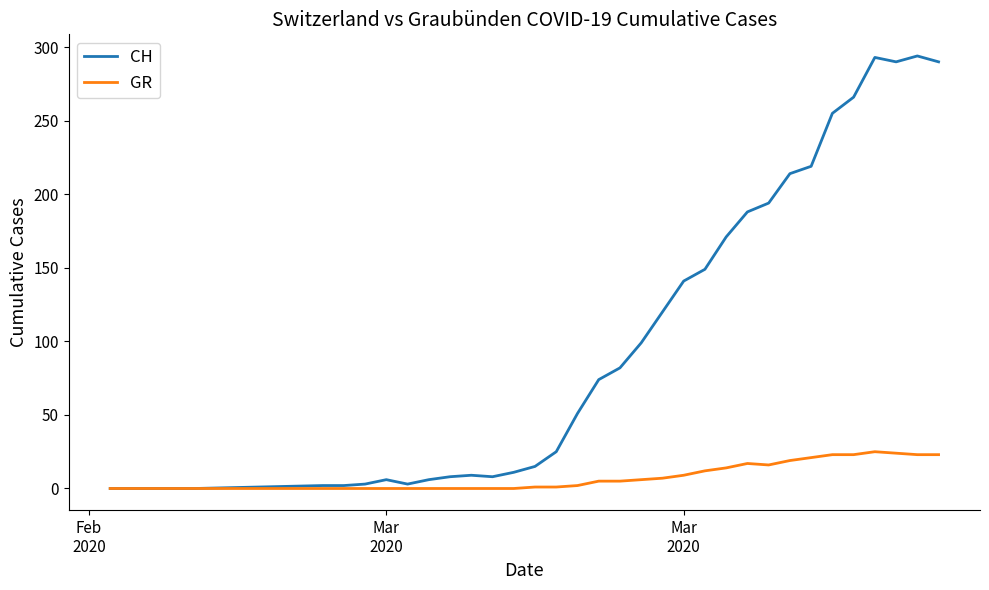

Rank the series by their maximum value, from lowest to highest.

GR, CH